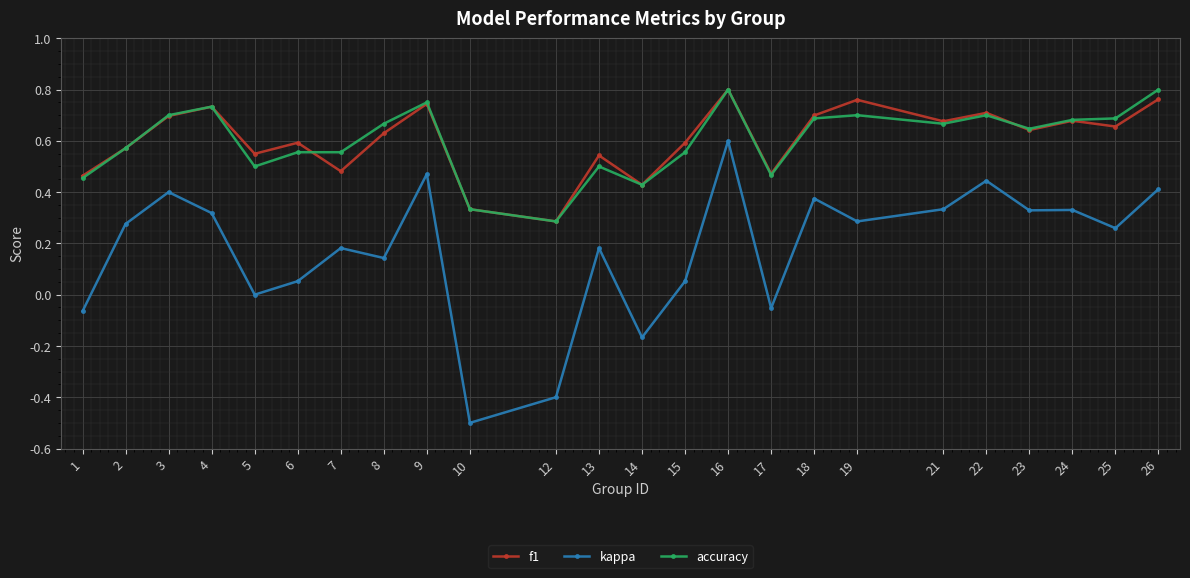

True or false: kappa and accuracy intersect in this chart.

False